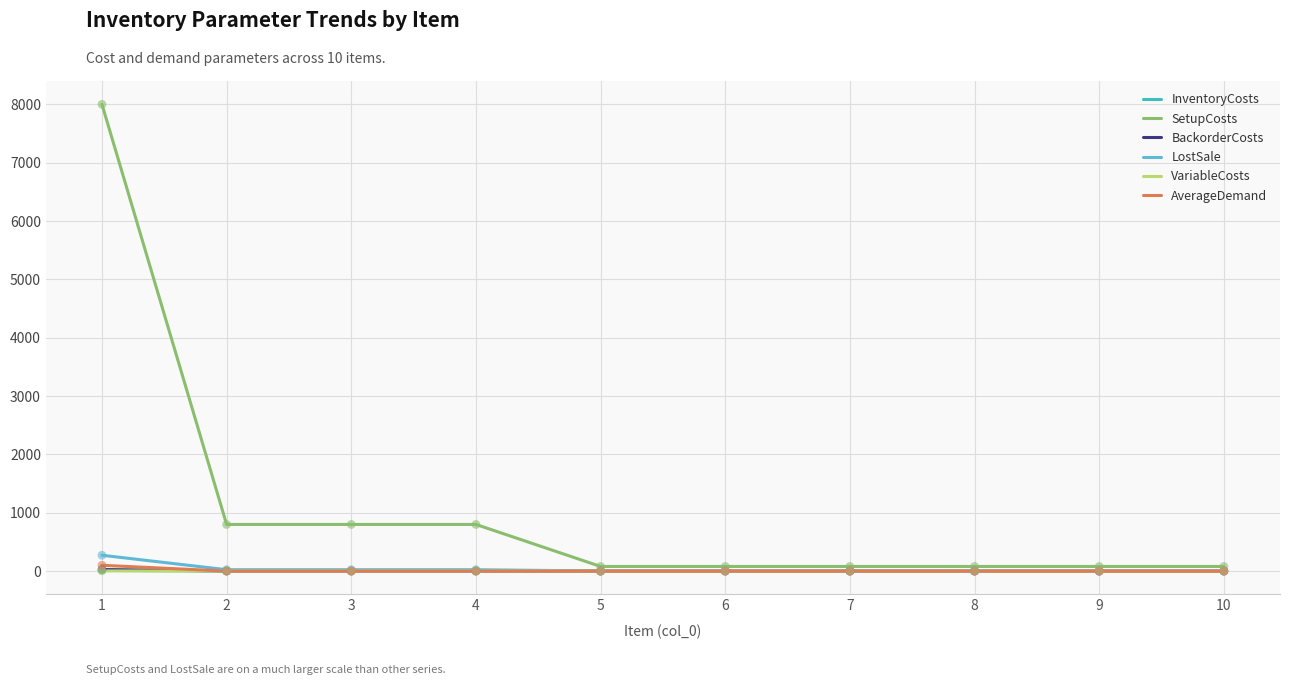

At which category is the sum across all series the highest?

1